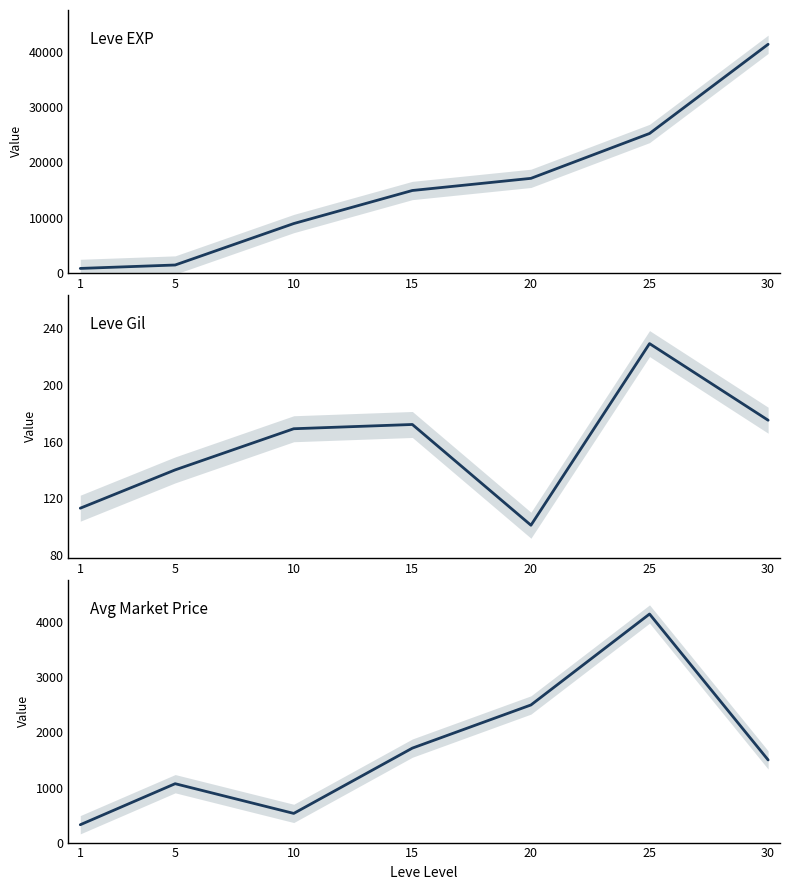

True or false: Leve Gil and Avg Market Price intersect in this chart.

False